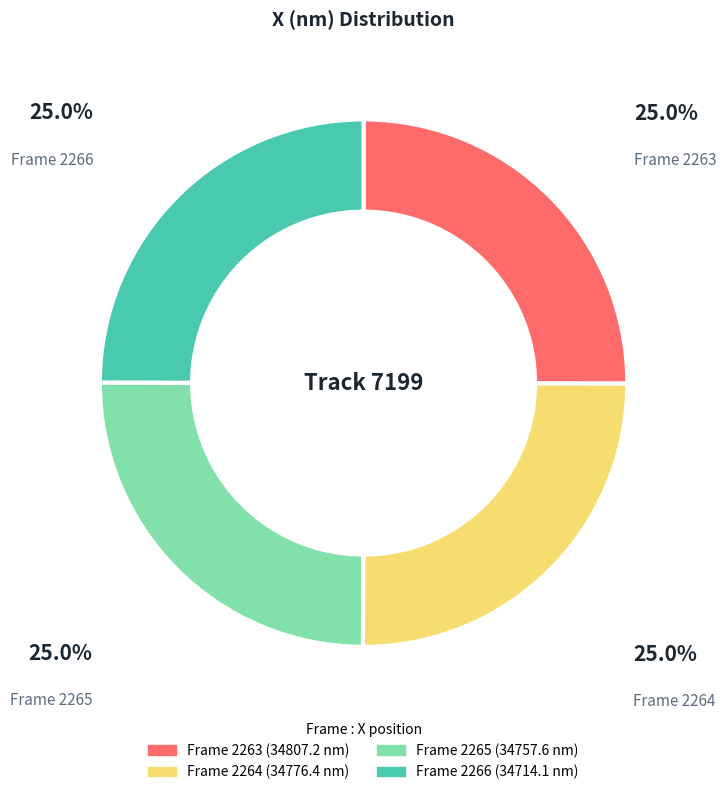

Approximately how many times larger is the value at Frame 2264 compared to Frame 2266?

1.0